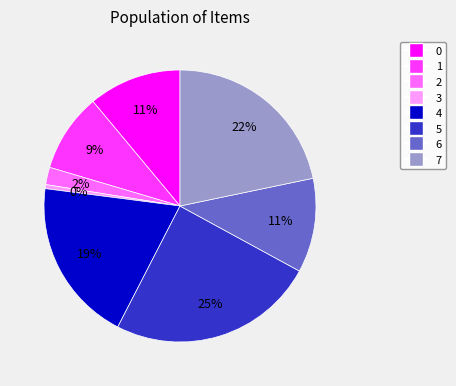

Which category has the smallest portion of the pie?

3